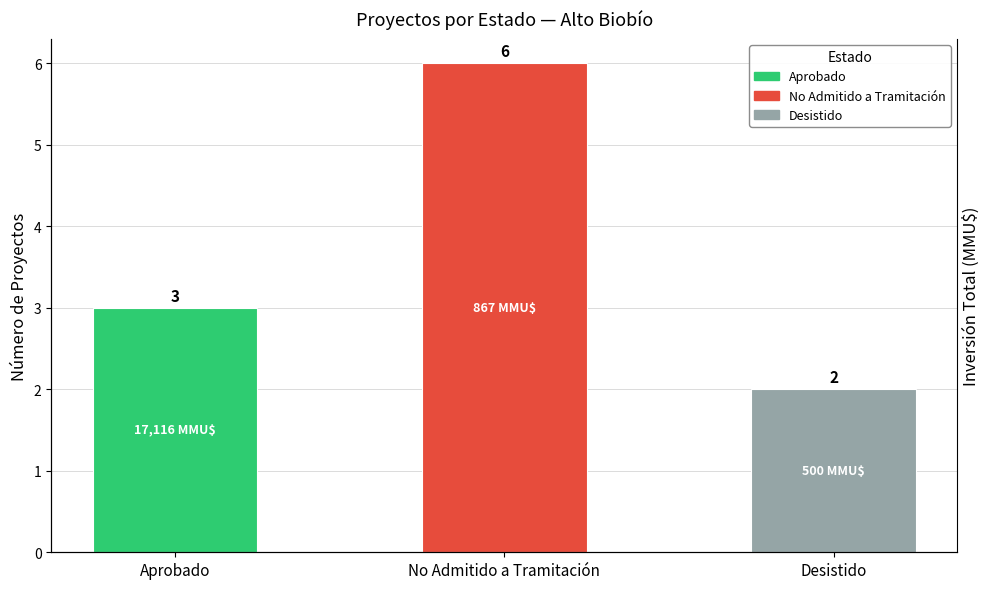

What is the value of the Inversión (MMU$) bar at the 2nd from the left?

867